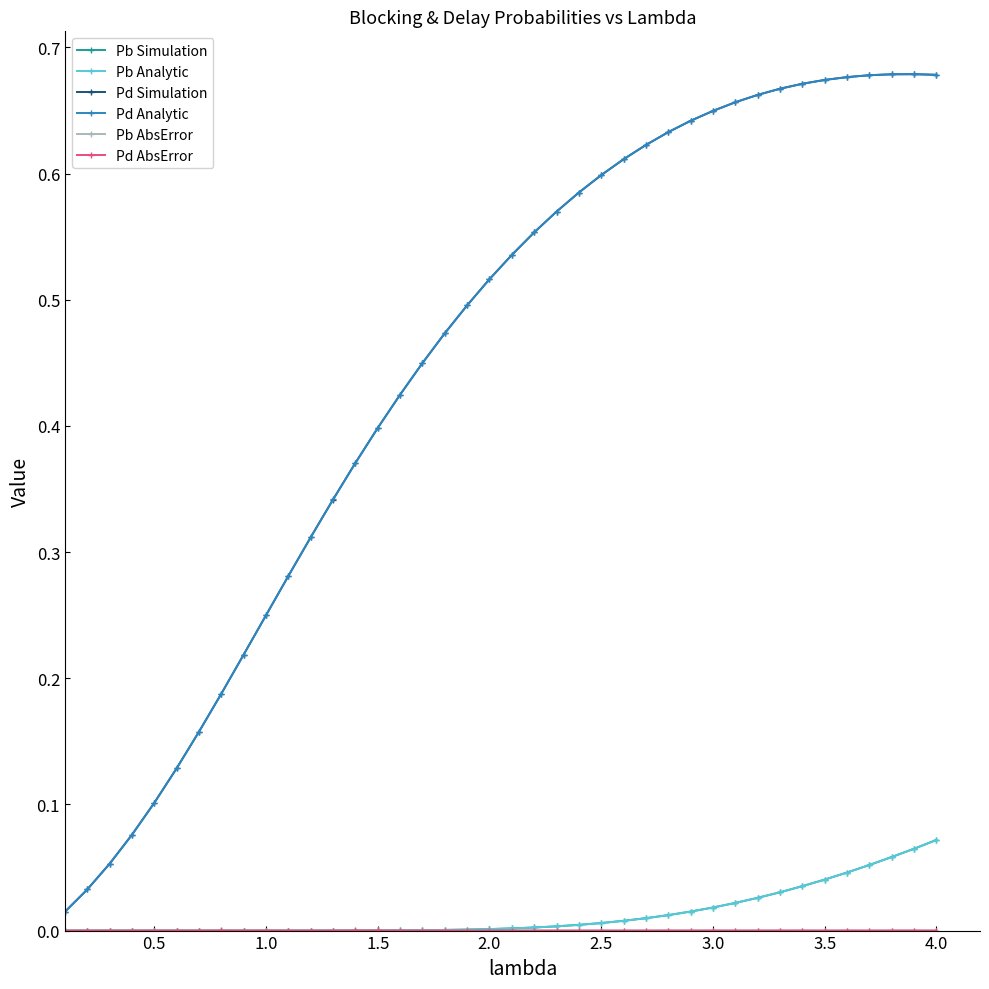

True or false: Pd Analytic has more than 0 points higher than both neighbors.

True